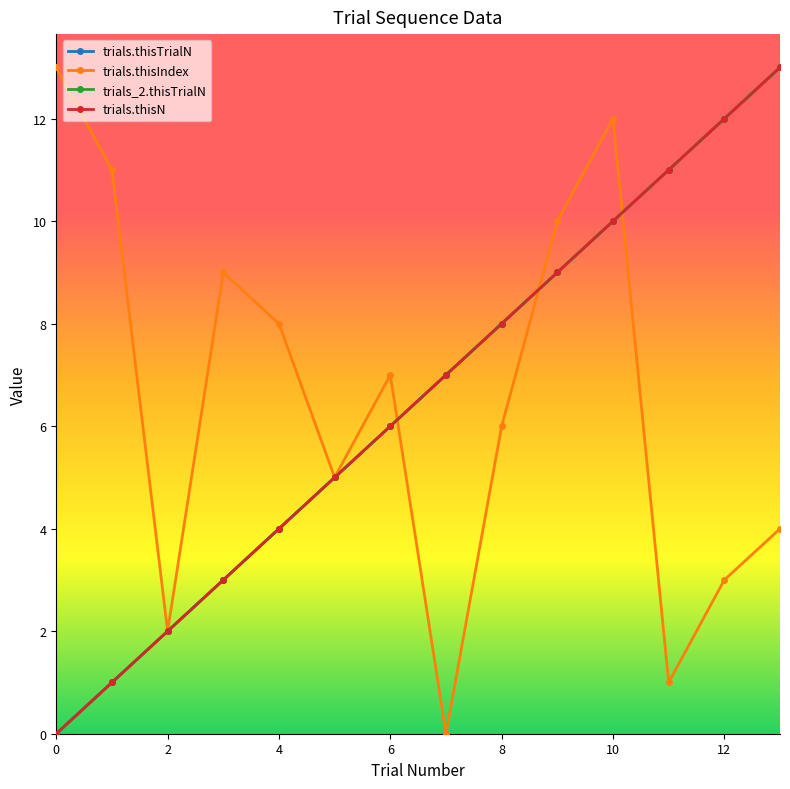

Is this an area chart (filled region under the line)?

No